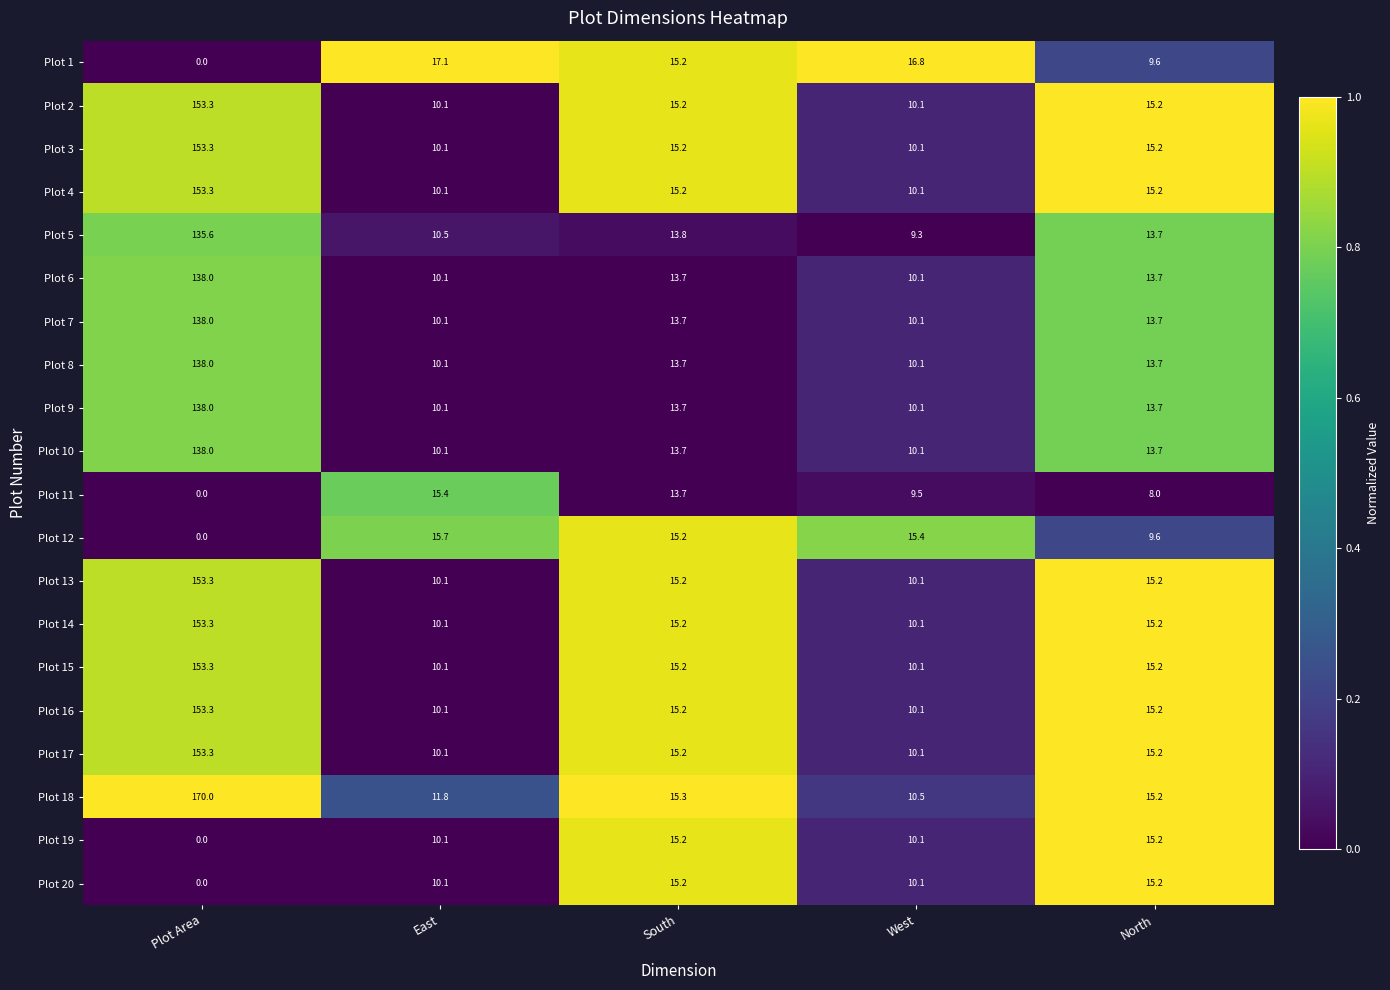

What is the difference between the highest and lowest values at North?

7.2